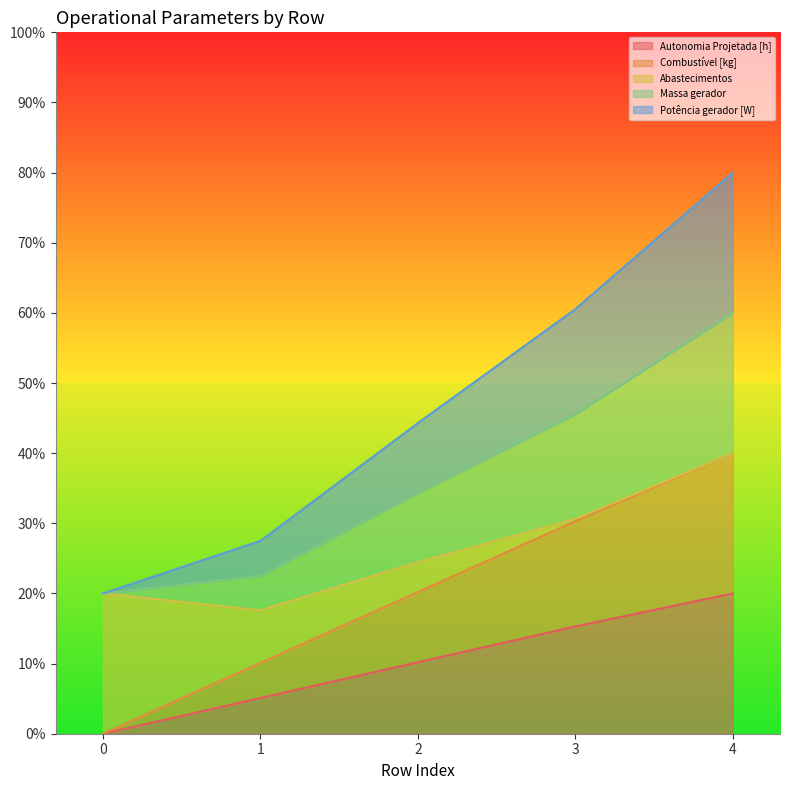

At which label is Autonomia Projetada [h] closest to 10?

2